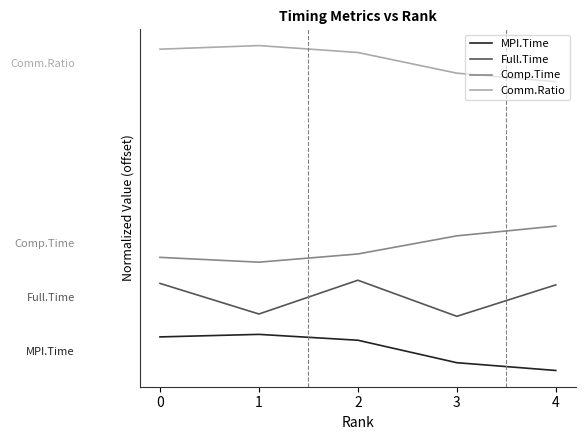

What is the difference between the maximum and minimum values in the Full.Time series?

1.0